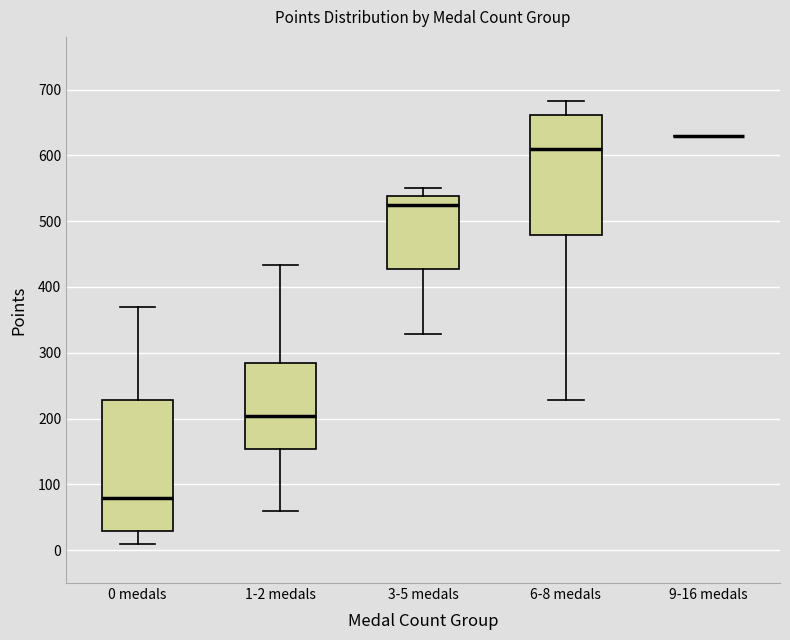

Where does the lower whisker of the box for 6-8 medals end on the y-axis? The values are not printed on the chart, so give them approximately, as read against the axis.

230